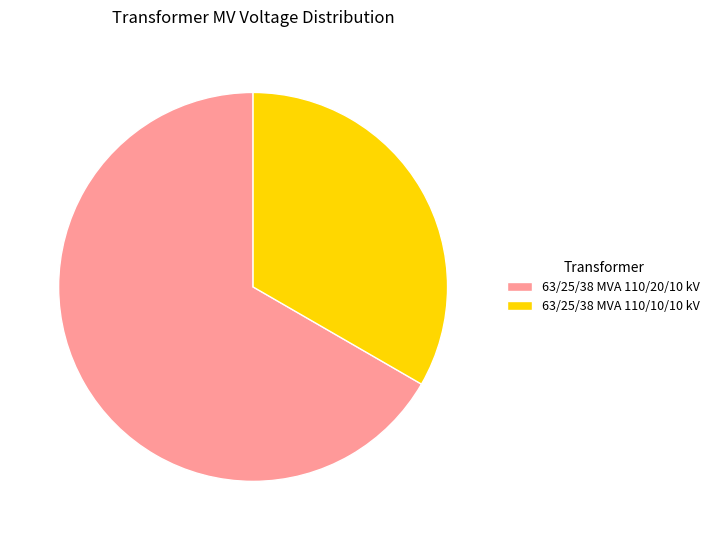

Is there a majority slice in this chart?

Yes